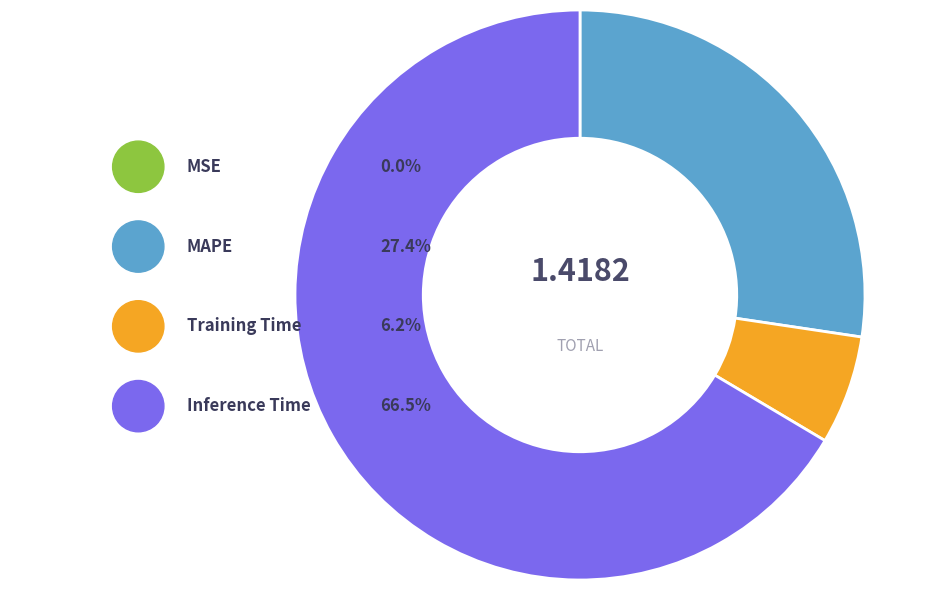

Count the number of slices in the pie.

4